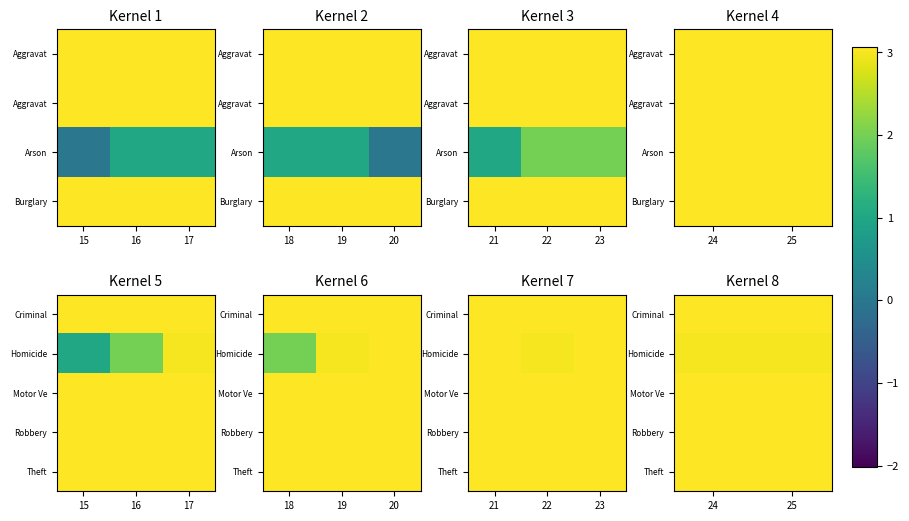

Which label corresponds to the largest value in the chart?

24